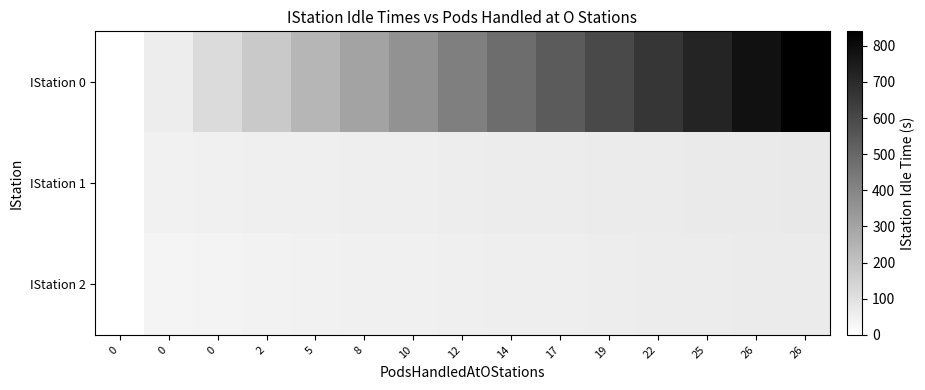

Reading left to right, list all the values displayed in this chart.

row_0: 0=0.0	0=60.0	0=119.7	2=180.0	5=240.0	8=299.8	10=359.8	12=420.0	14=479.9	17=540.0	19=599.9	22=659.9	25=719.8	26=779.9	26=839.9
row_1: 0=0.0	0=47.3	0=50.7	2=53.4	5=54.9	8=57.2	10=58.7	12=60.6	14=62.7	17=64.8	19=66.3	22=68.9	25=71.0	26=72.2	26=74.8
row_2: 0=0.0	0=39.2	0=41.9	2=45.7	5=48.1	8=50.2	10=52.1	12=54.6	14=56.9	17=58.4	19=60.6	22=63.1	25=64.7	26=65.9	26=68.2